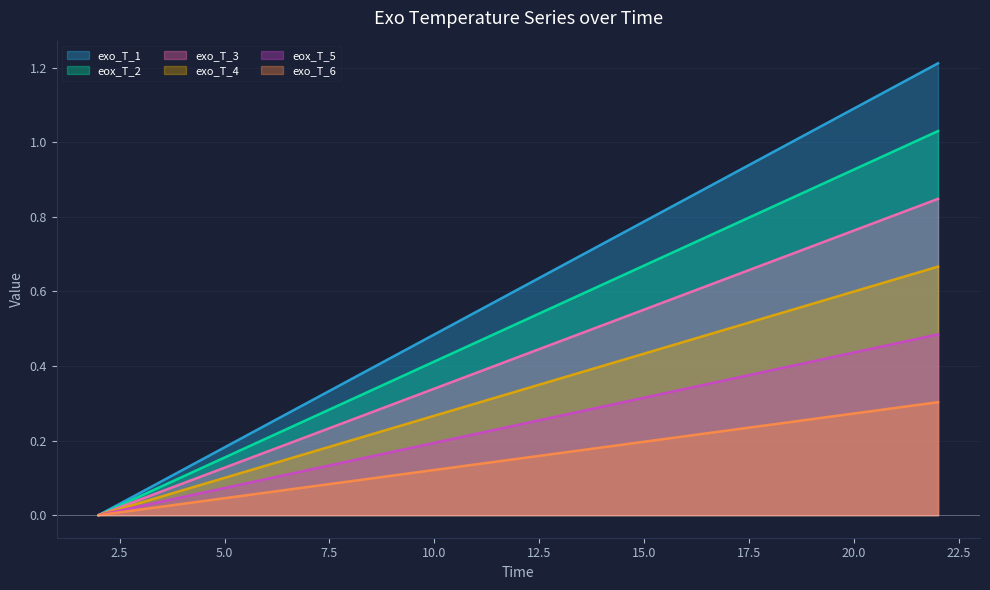

True or false: exo_T_6 has more than 1 points higher than both neighbors.

False